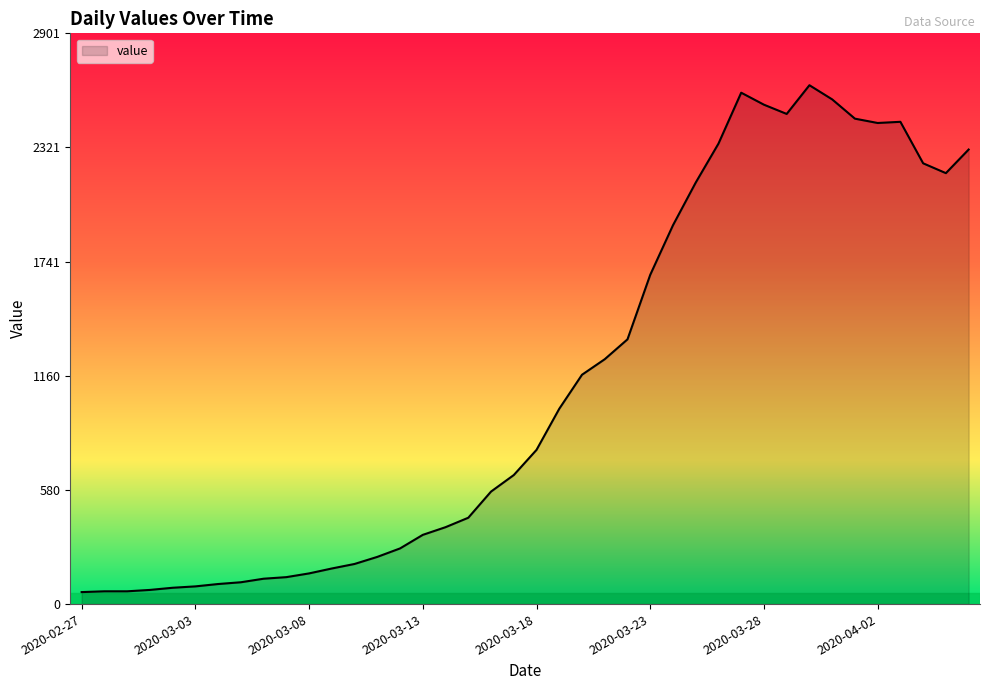

What is the sum of all values?

44951